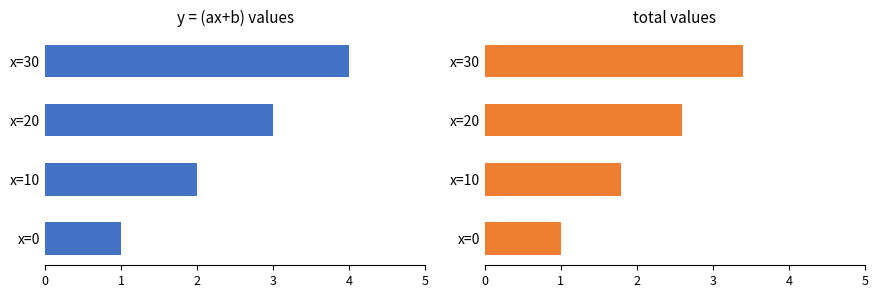

What is the sum of the total values at x=10 and x=30?

5.2